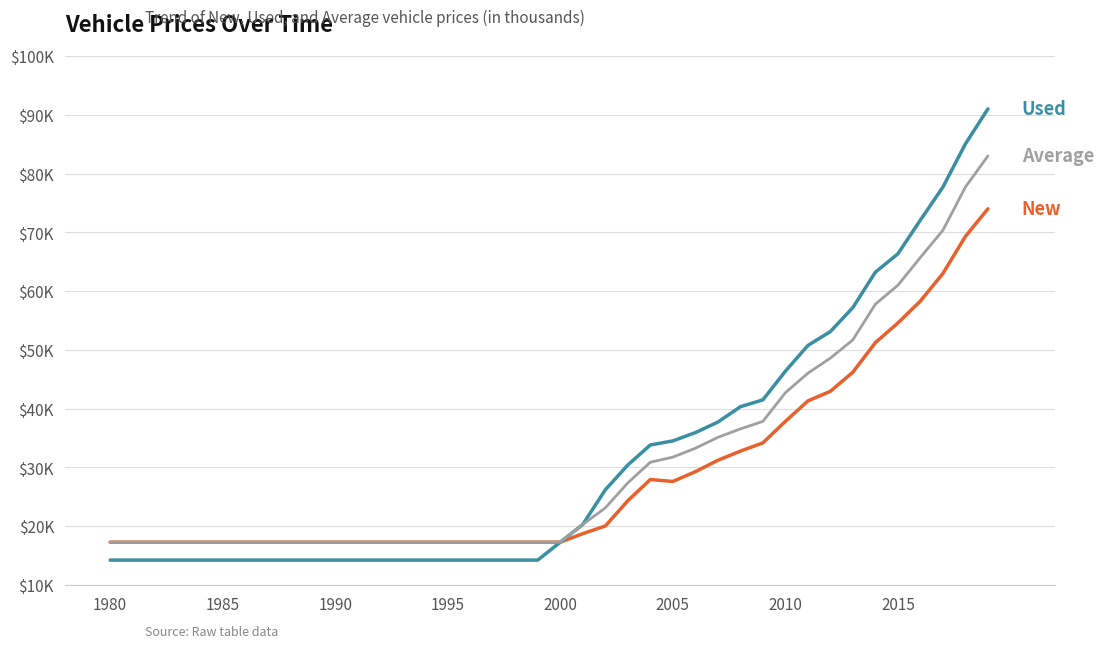

Does the chart have visible grid lines?

Yes